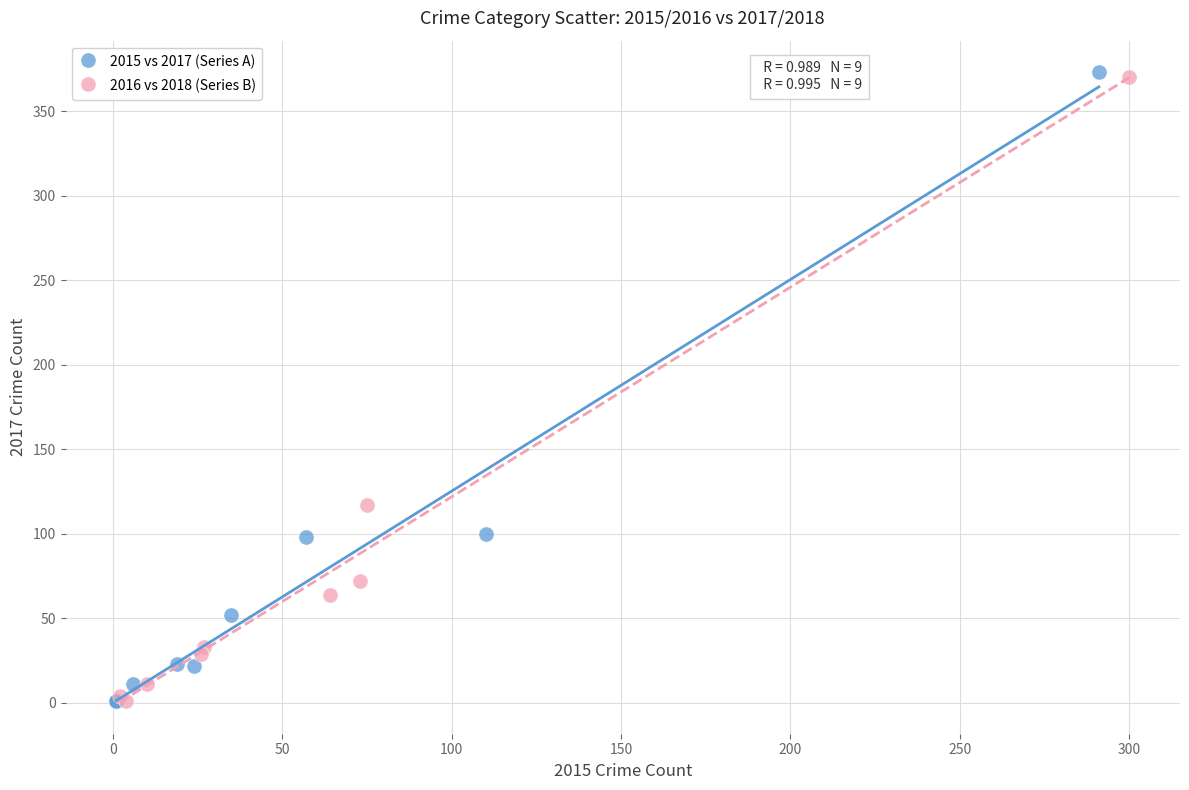

Which series has the largest Y range (max minus min)?

2015 vs 2017 (Series A)